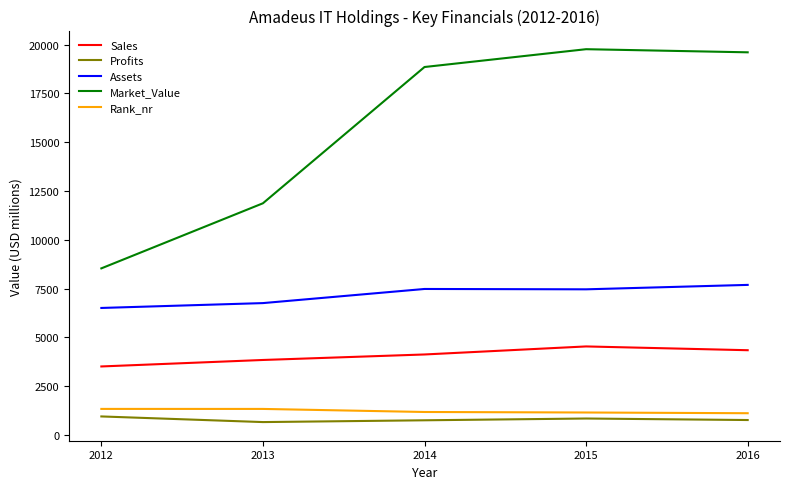

What is the minimum value shown in the chart?

656.0